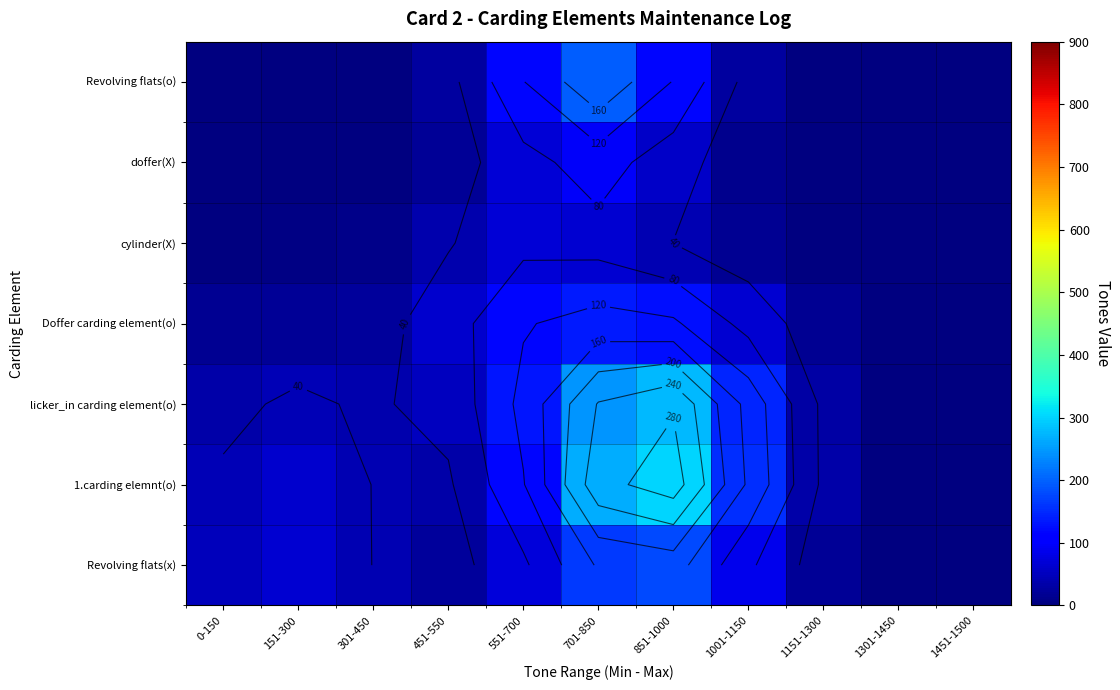

How many data points does each series have?

11